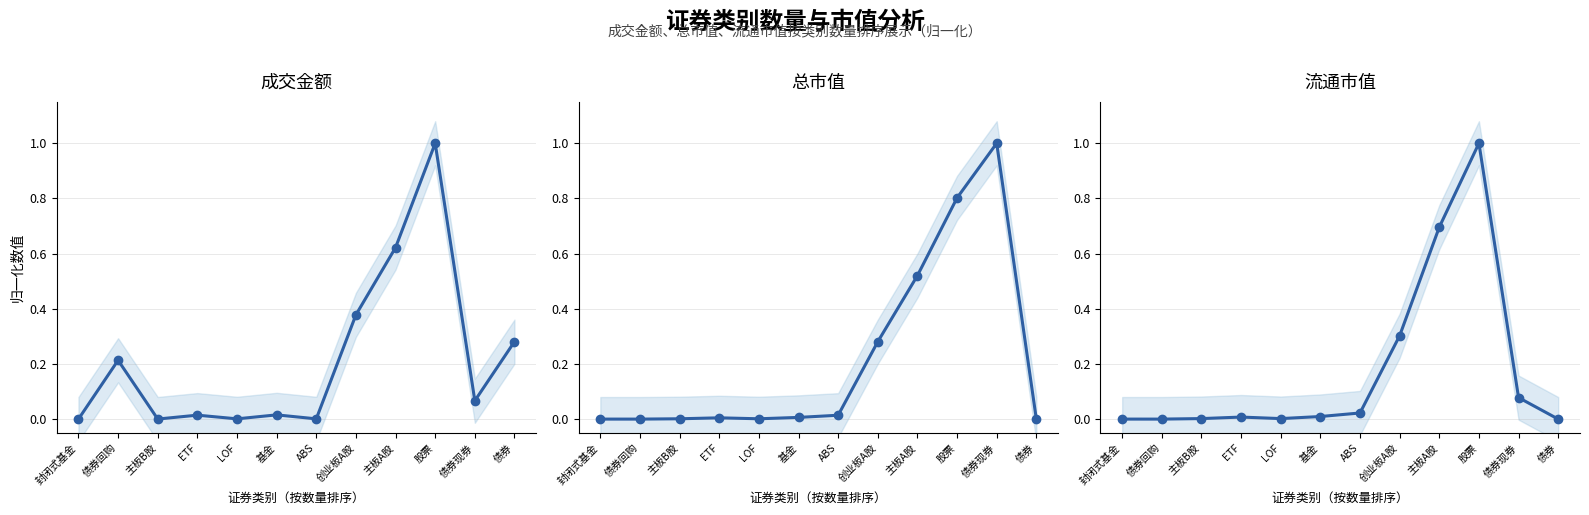

Which category has the lowest value in the 成交金额 series?

封闭式基金